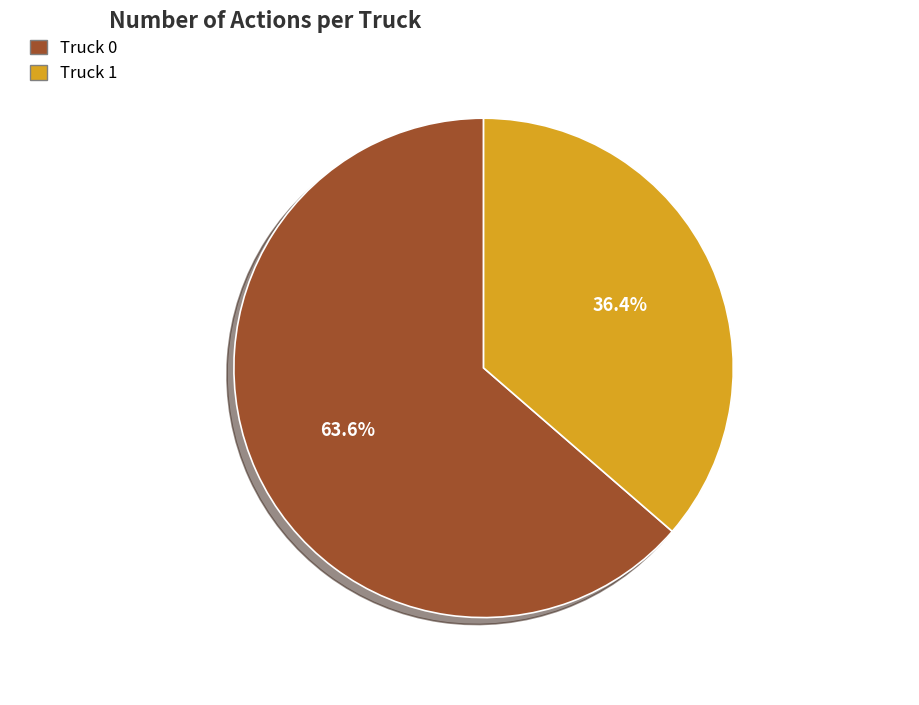

To the nearest percent, what is the difference between the Truck 0 and Truck 1 slice percentages?

27%